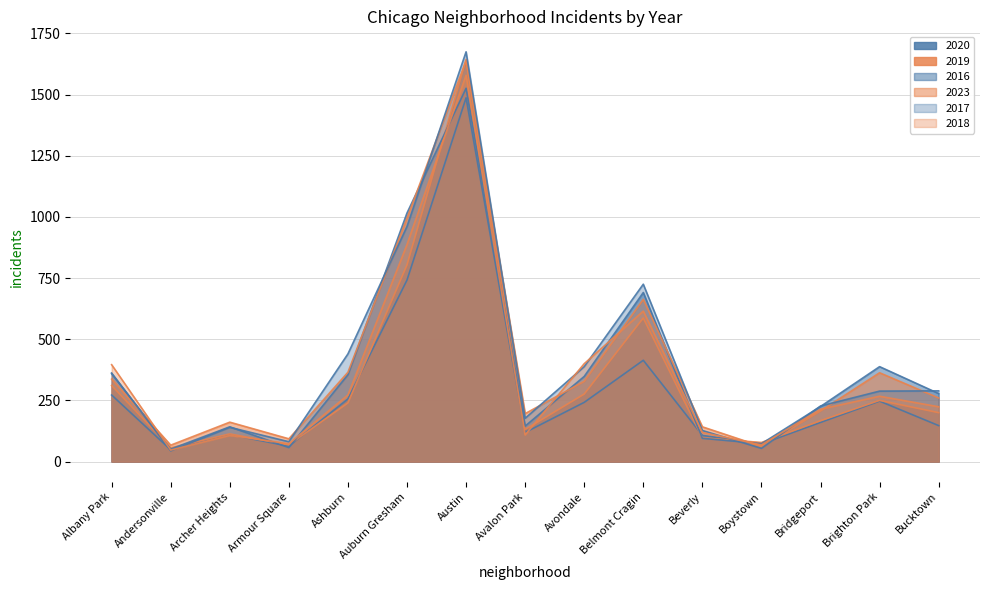

Where does the 2017 series first go above 288?

Albany Park